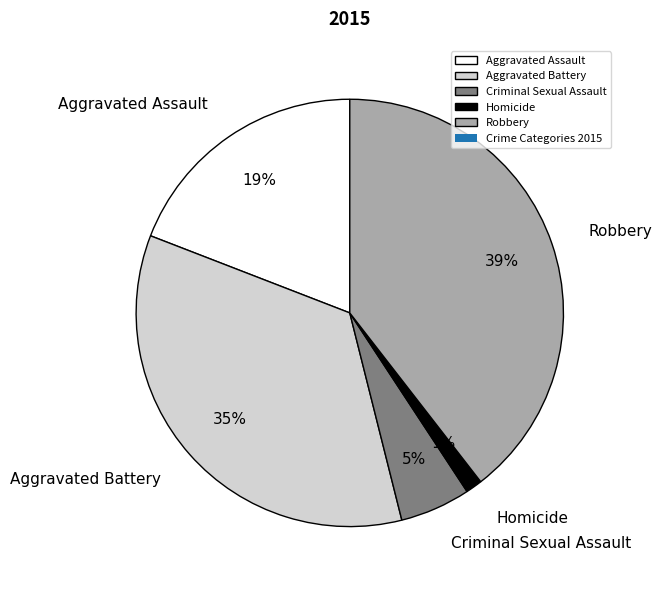

The Aggravated Assault slice represents 13% of the pie. True or false?

False